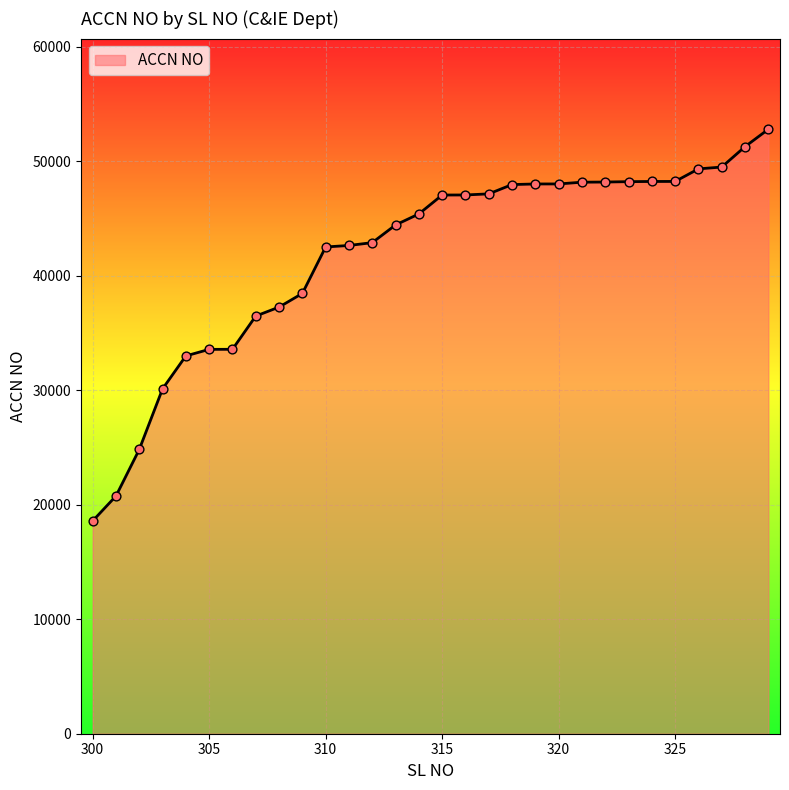

What is the difference between the maximum and minimum values?

34208